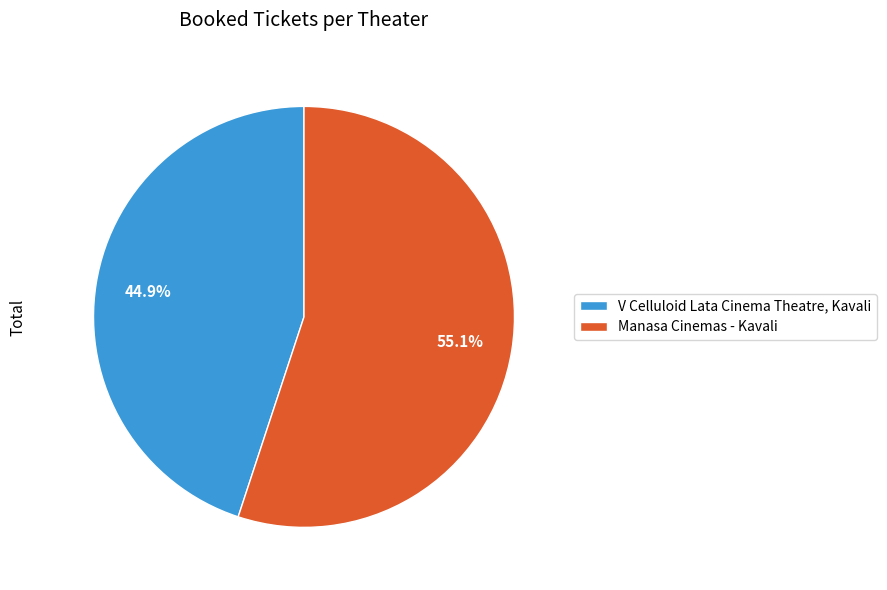

Rank the categories by value from highest to lowest.

Manasa Cinemas - Kavali, V Celluloid Lata Cinema Theatre, Kavali